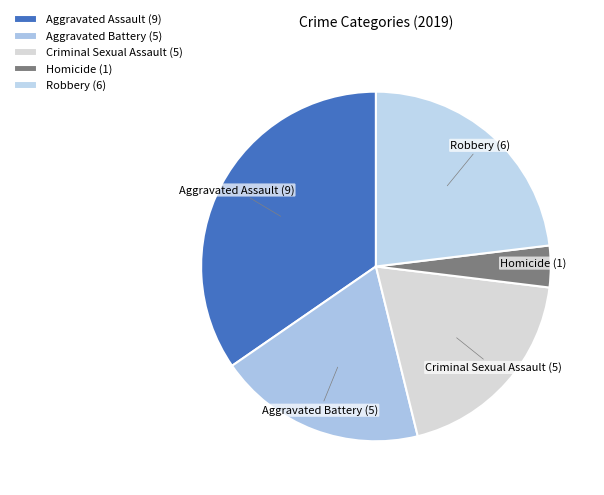

Is it true that Homicide (1) is 4% of the pie?

True